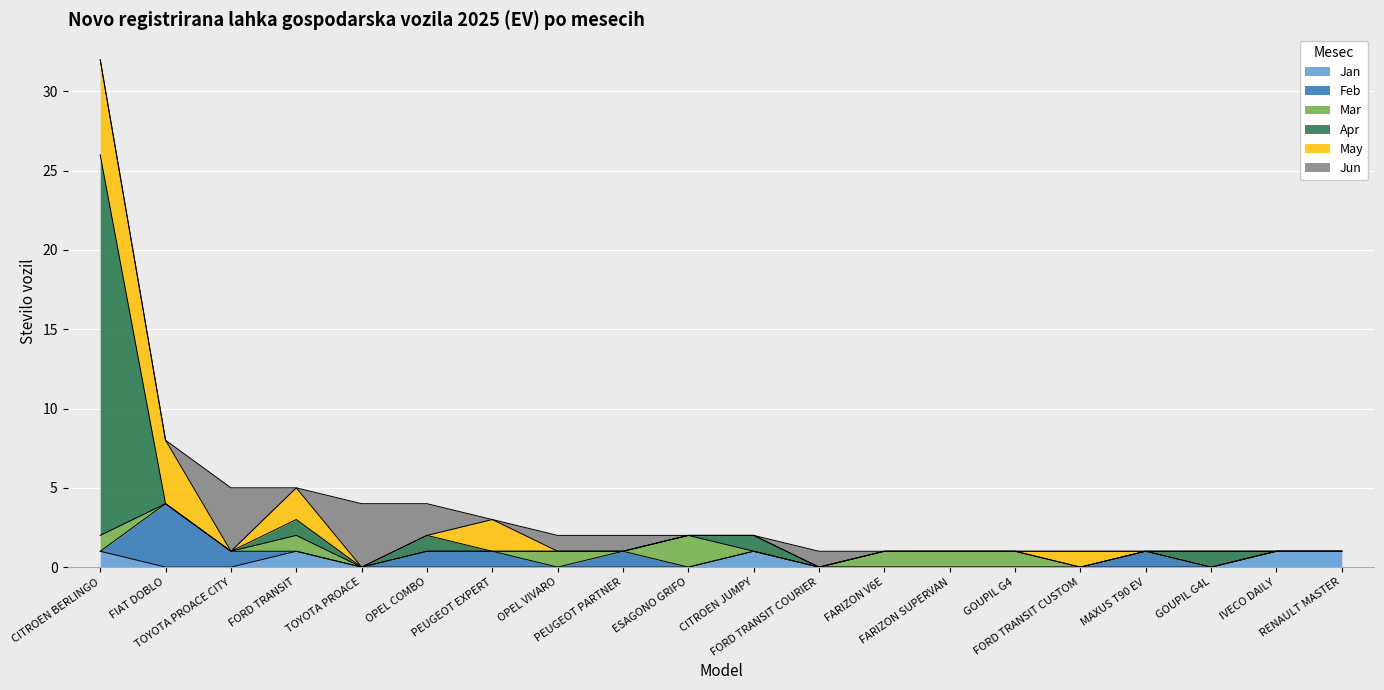

Which label corresponds to the smallest value in the chart?

FIAT DOBLO